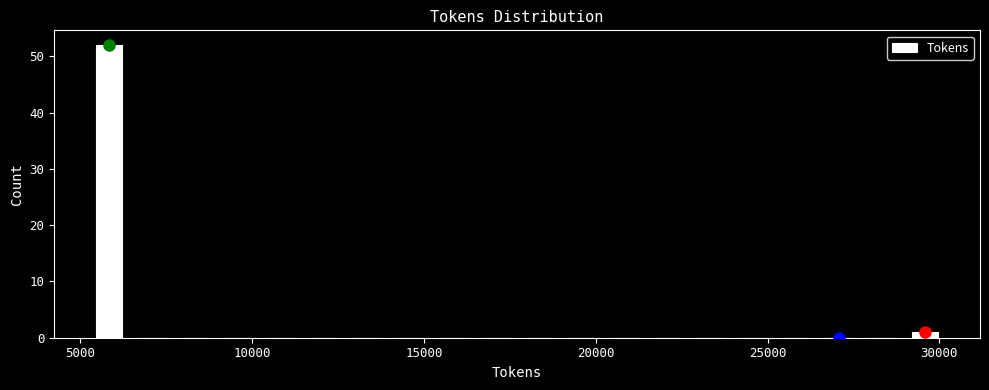

Read against the x-axis, roughly where is the centre of the tallest bar?

6000